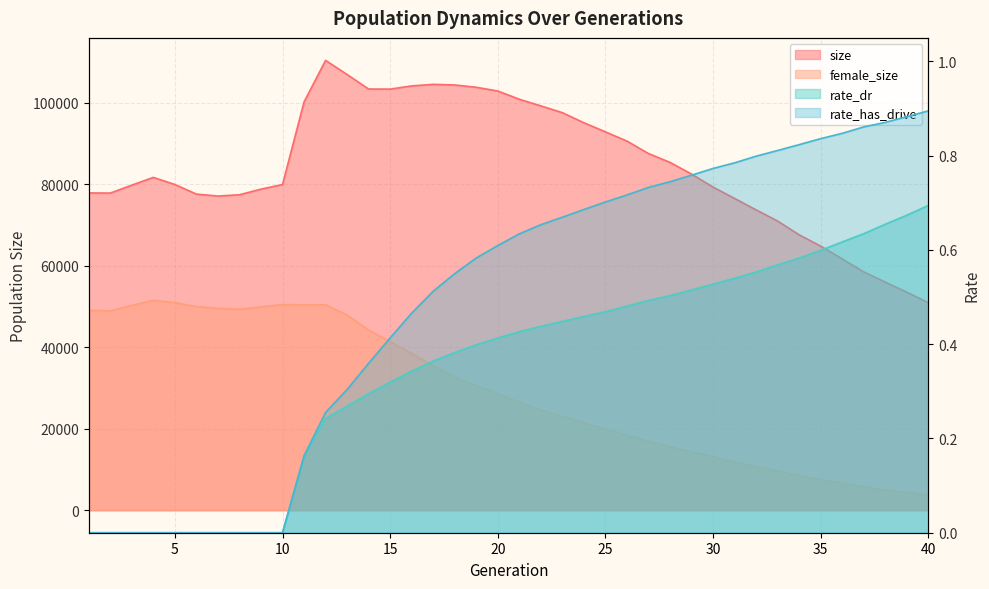

Reading right to left, list all the values displayed in this chart.

size: 40=50912.0	39=53495.0	38=55961.0	37=58479.0	36=61654.0	35=64803.0	34=67565.0	33=70950.0	32=73690.0	31=76496.0	30=79282.0	29=82472.0	28=85347.0	27=87514.0	26=90567.0	25=92836.0	24=95061.0	23=97545.0	22=99211.0	21=100838.0	20=102863.0	19=103779.0	18=104339.0	17=104497.0	16=104114.0	15=103330.0	14=103347.0	13=106902.0	12=110376.0	11=100179.0	10=79914.0	9=78786.0	8=77402.0	7=77093.0	6=77563.0	5=79916.0	4=81665.0	3=79770.0	2=77818.0	1=77852.0
female_size: 40=3740.0	39=4410.0	38=4965.0	37=5721.0	36=6653.0	35=7496.0	34=8466.0	33=9596.0	32=10743.0	31=11840.0	30=13091.0	29=14348.0	28=15565.0	27=16905.0	26=18428.0	25=19916.0	24=21459.0	23=23024.0	22=24552.0	21=26484.0	20=28619.0	19=30563.0	18=32645.0	17=35469.0	16=38464.0	15=41393.0	14=44216.0	13=47881.0	12=50410.0	11=50395.0	10=50449.0	9=49892.0	8=49324.0	7=49547.0	6=49972.0	5=50937.0	4=51491.0	3=50261.0	2=48901.0	1=49029.0
rate_dr: 40=0.7	39=0.7	38=0.7	37=0.6	36=0.6	35=0.6	34=0.6	33=0.6	32=0.6	31=0.5	30=0.5	29=0.5	28=0.5	27=0.5	26=0.5	25=0.5	24=0.5	23=0.4	22=0.4	21=0.4	20=0.4	19=0.4	18=0.4	17=0.4	16=0.3	15=0.3	14=0.3	13=0.3	12=0.2	11=0.2	10=0.0	9=0.0	8=0.0	7=0.0	6=0.0	5=0.0	4=0.0	3=0.0	2=0.0	1=0.0
rate_has_drive: 40=0.9	39=0.9	38=0.9	37=0.9	36=0.8	35=0.8	34=0.8	33=0.8	32=0.8	31=0.8	30=0.8	29=0.8	28=0.7	27=0.7	26=0.7	25=0.7	24=0.7	23=0.7	22=0.7	21=0.6	20=0.6	19=0.6	18=0.5	17=0.5	16=0.5	15=0.4	14=0.4	13=0.3	12=0.3	11=0.2	10=0.0	9=0.0	8=0.0	7=0.0	6=0.0	5=0.0	4=0.0	3=0.0	2=0.0	1=0.0